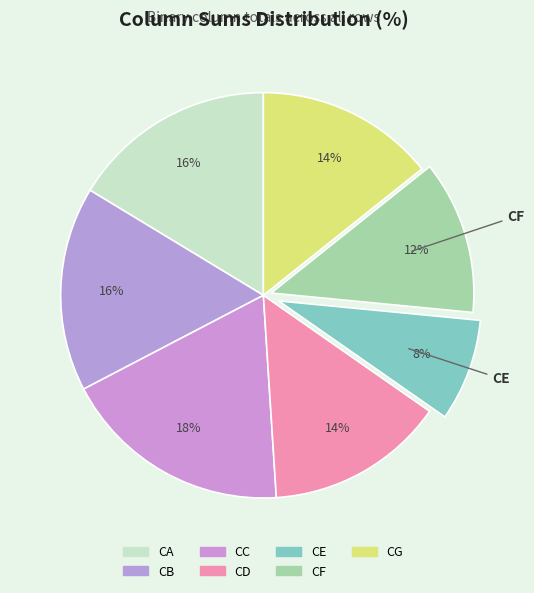

Which slice is the smallest?

CE